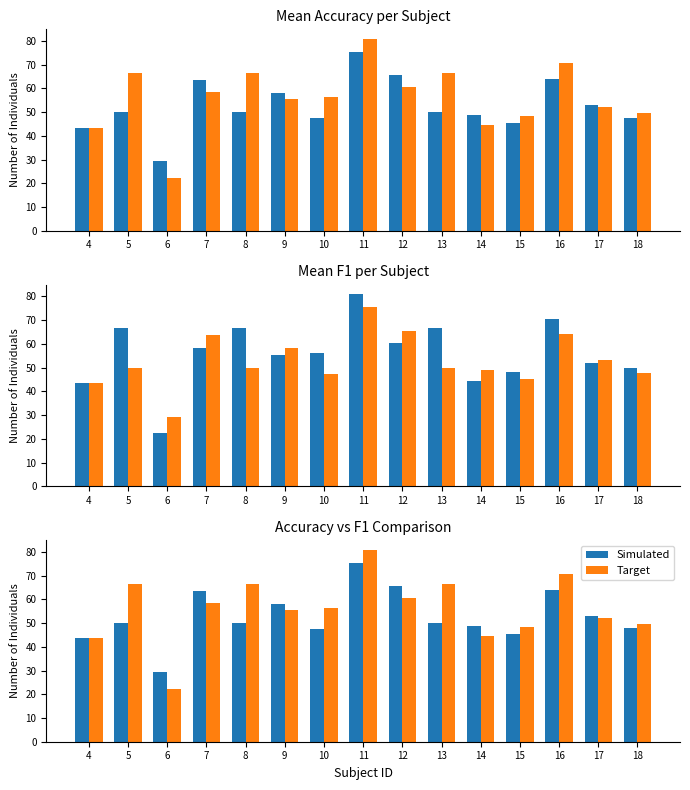

What is the minimum value shown in the chart?

22.4